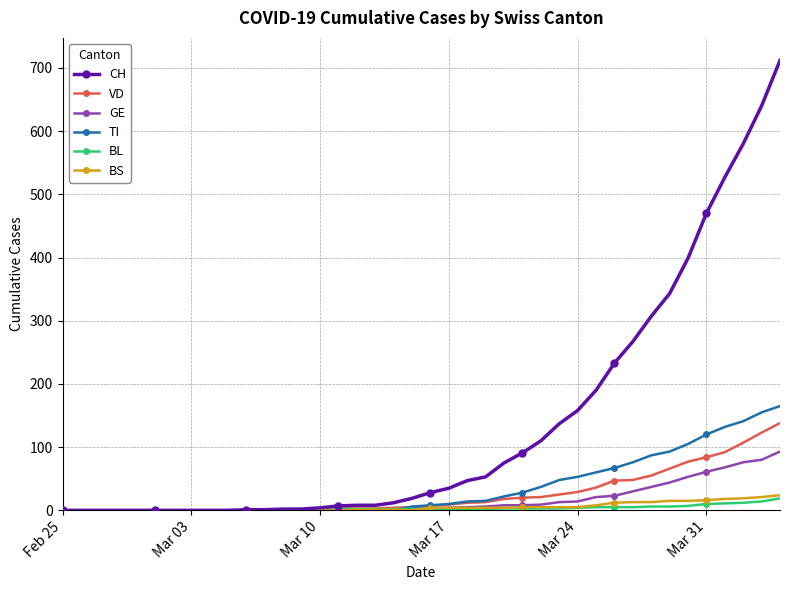

How many distinct data groups are displayed?

6